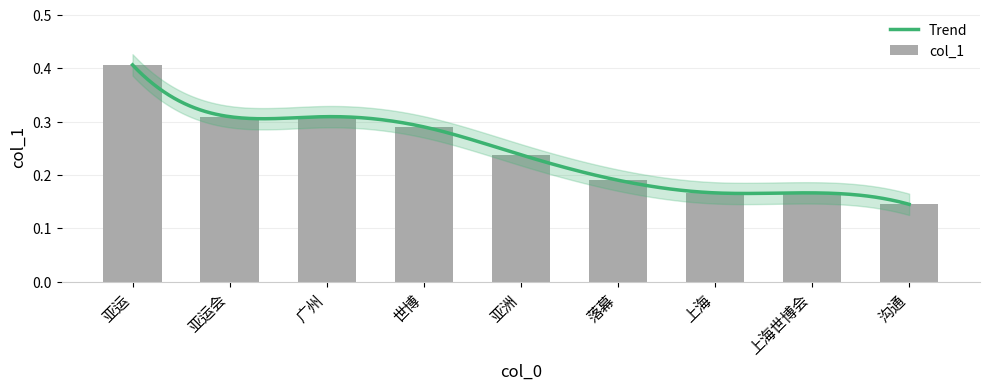

Where is the data nearest to the value 0?

沟通